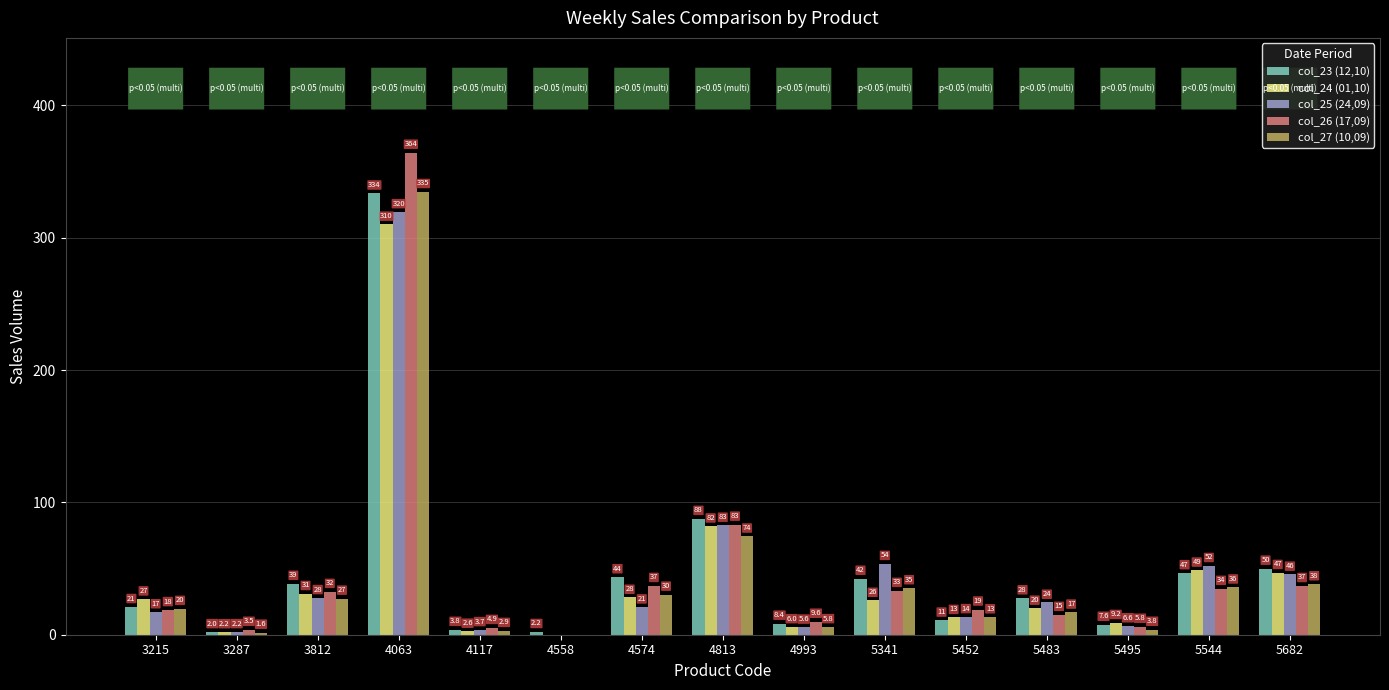

Read the col_24 (01,10) value at 5495.

9.2